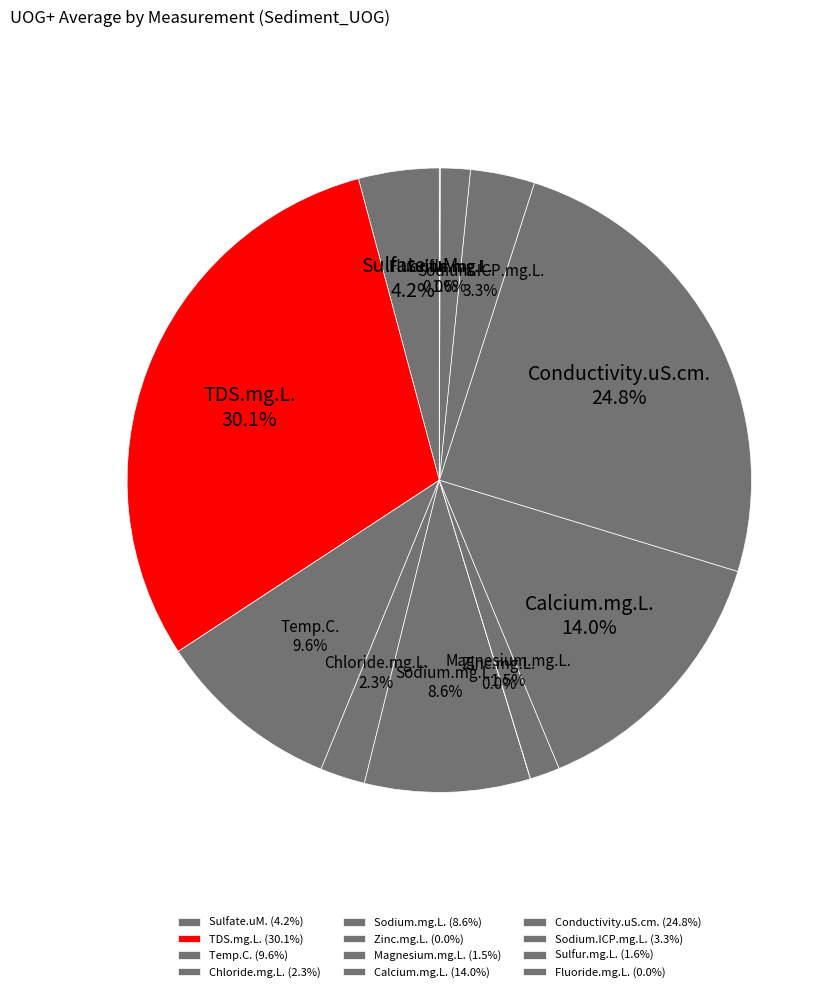

What percentage is the Chloride.mg.L. slice, to the nearest percent?

2%